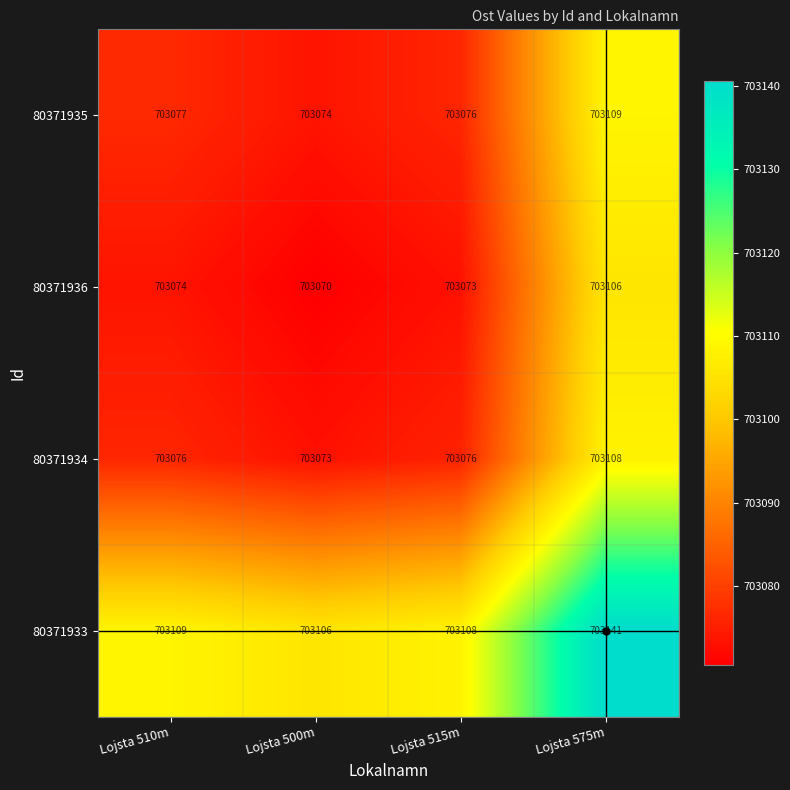

The 80371936 series shows 225875 at Lojsta 500m. True or false?

False